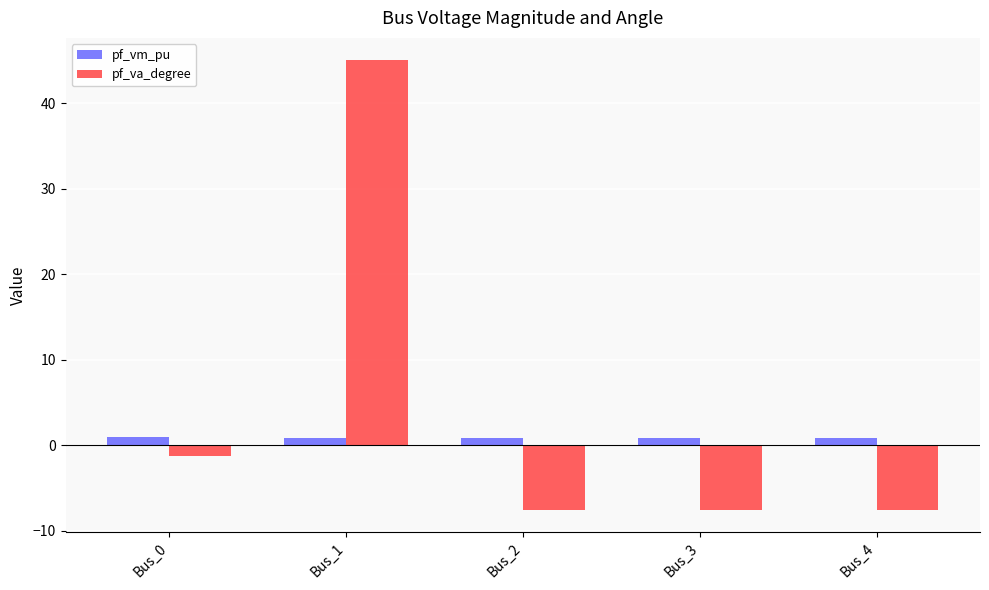

What is the total value across all series at Bus_2?

-6.7